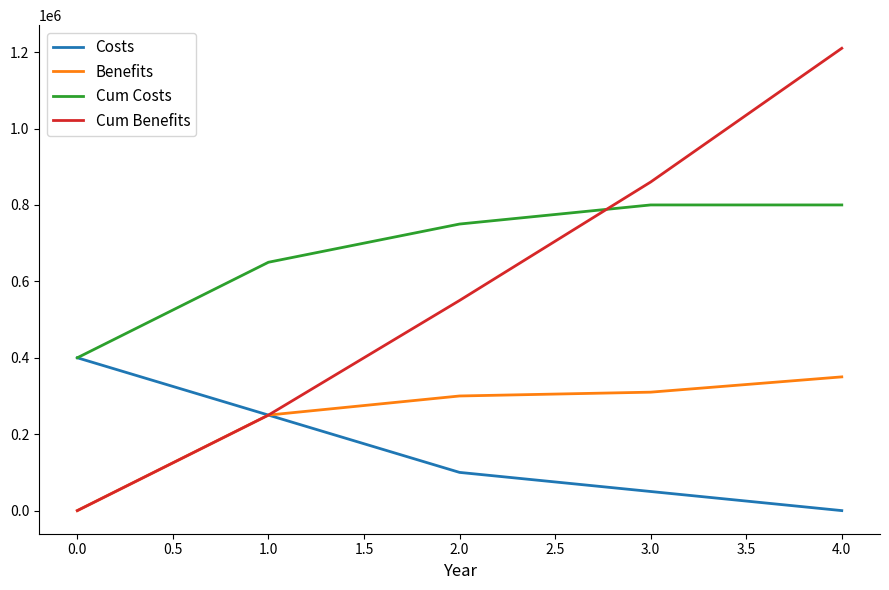

Does the chart display data point markers on the line(s)?

No